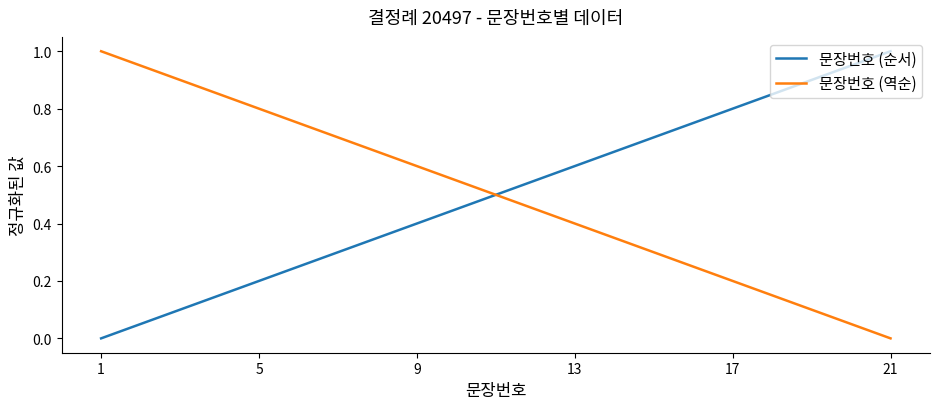

How many lines are shown in the chart?

2